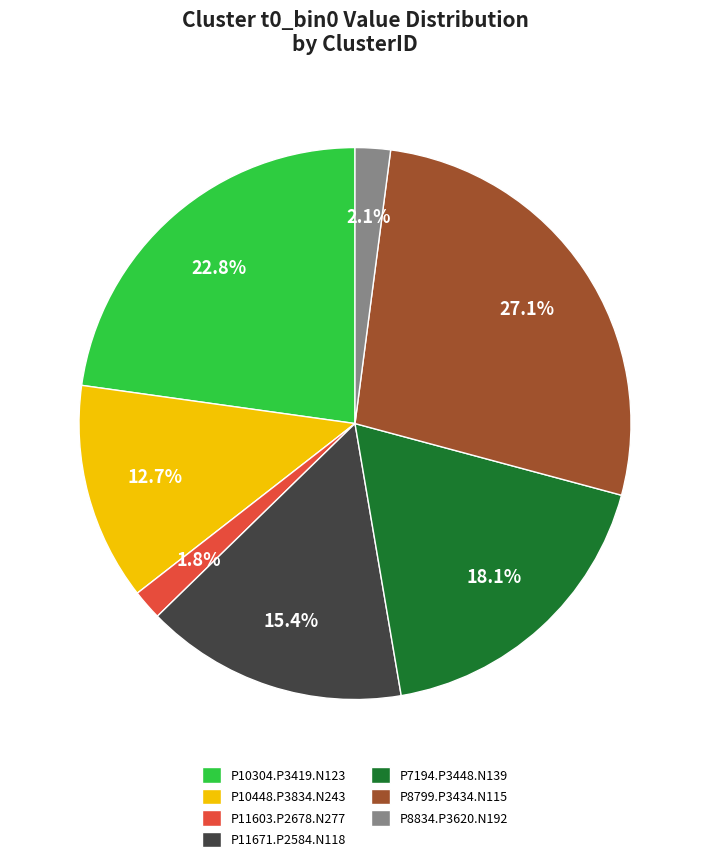

Does P11671.P2584.N118 represent more than half of the total?

No